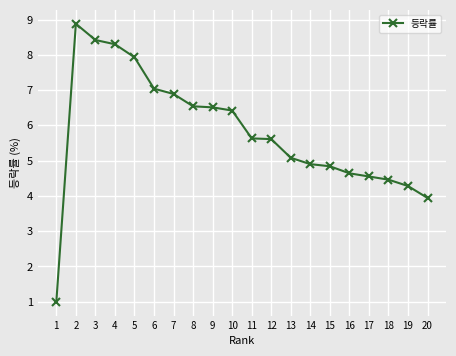

How many distinct data groups are displayed?

1